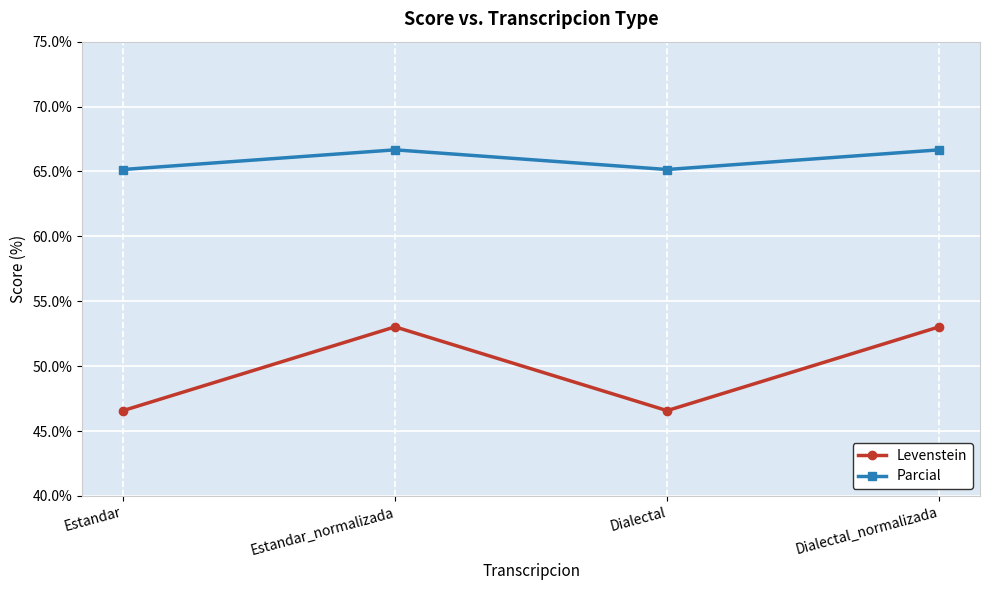

What is the maximum value for Parcial?

66.7